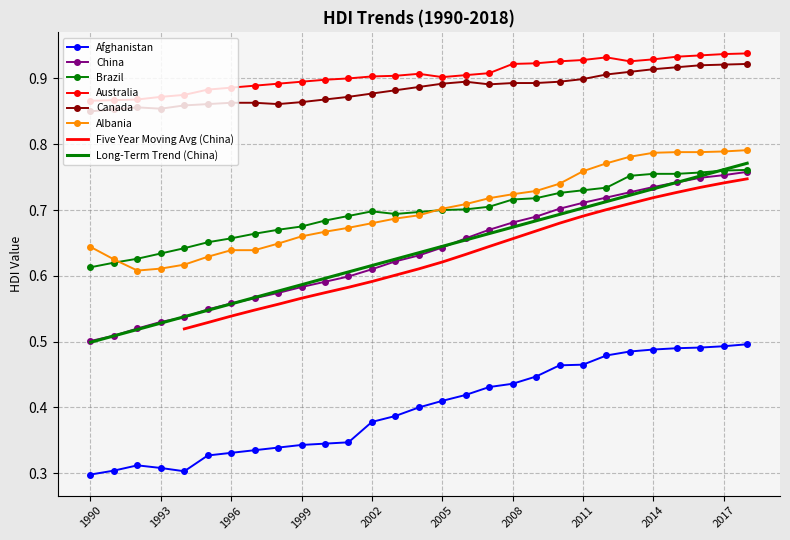

Rank the categories by China value from highest to lowest.

2018, 2017, 2016, 2015, 2014, 2013, 2012, 2011, 2010, 2009, 2008, 2007, 2006, 2005, 2004, 2003, 2002, 2001, 2000, 1999, 1998, 1997, 1996, 1995, 1994, 1993, 1992, 1991, 1990